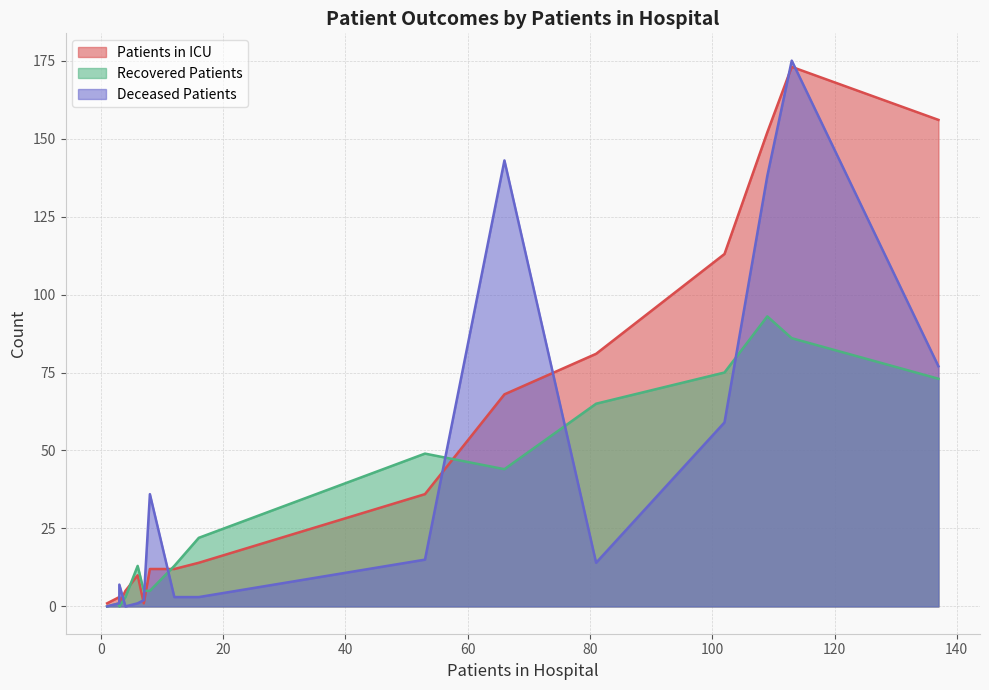

What are all the series names shown in the legend?

patients_in_icu, recovered_patients, deceased_patients